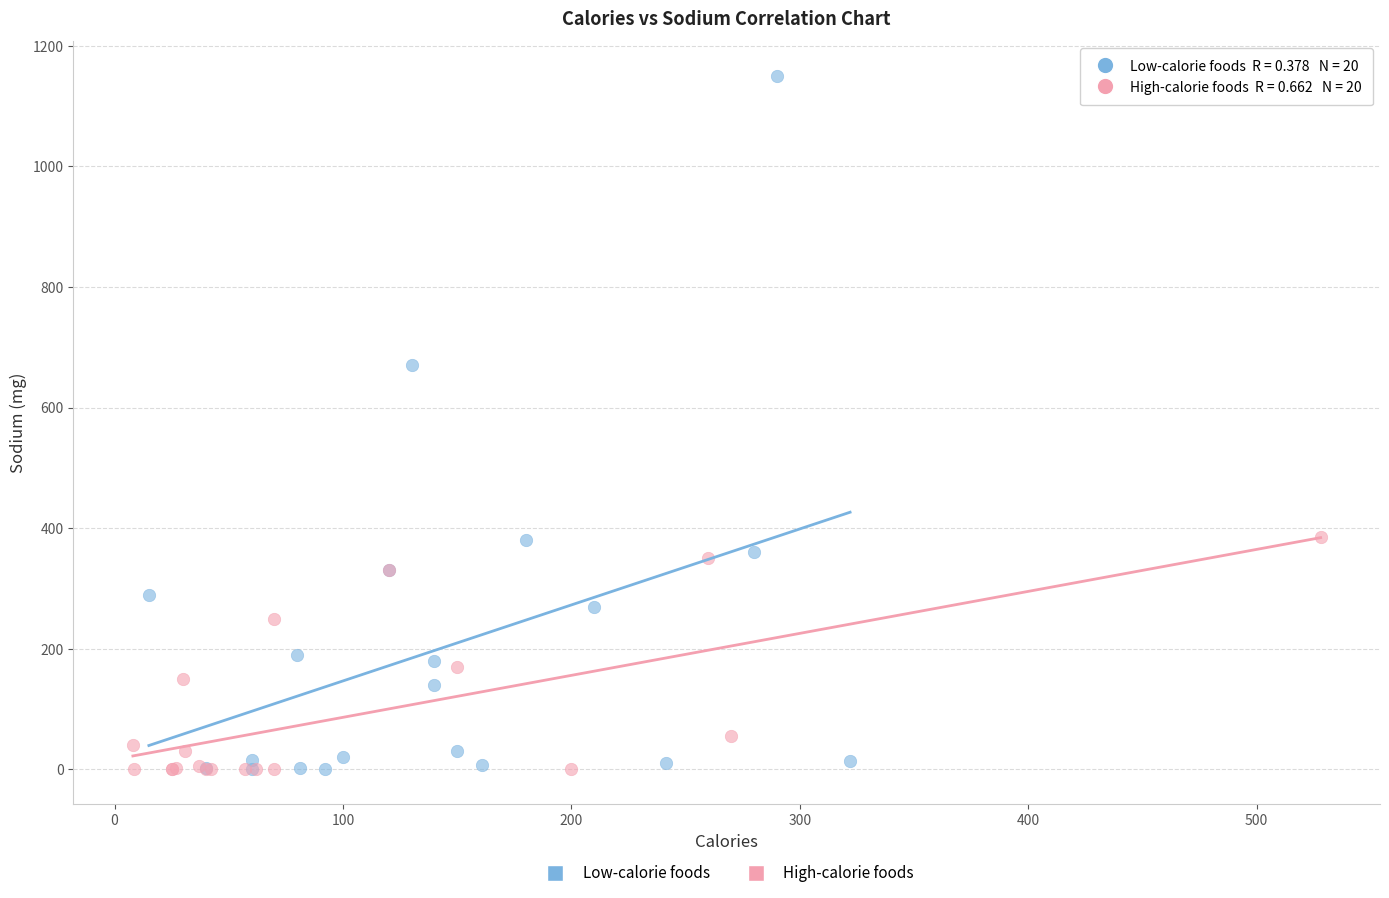

What are all the series names shown in the legend?

Low-calorie foods, High-calorie foods